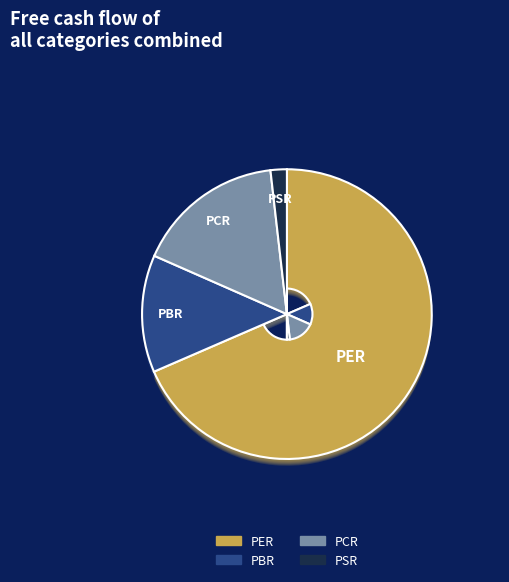

Approximately how many times larger is the value at PER compared to PBR?

5.2